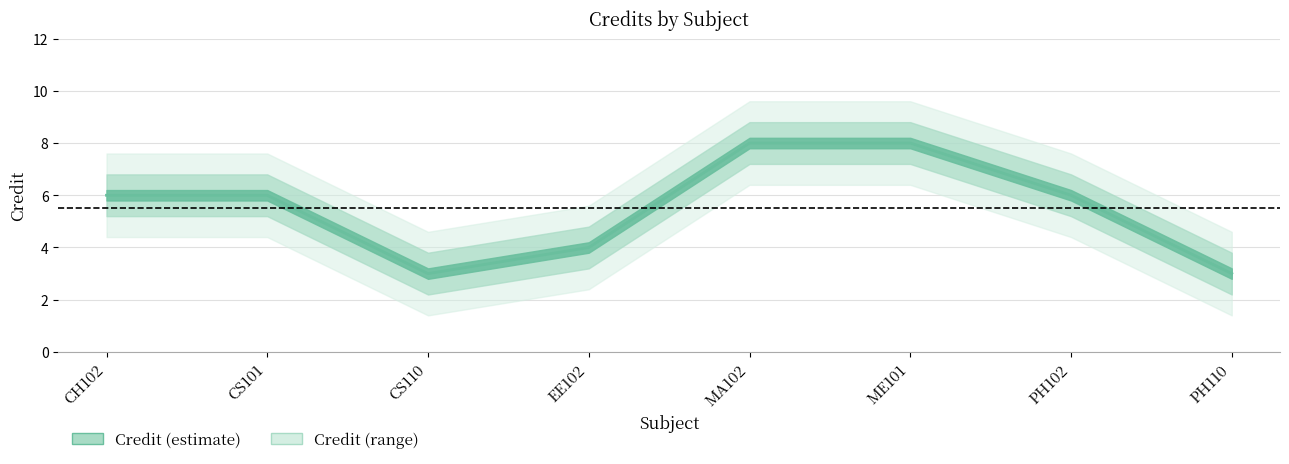

What is the greatest value displayed?

8